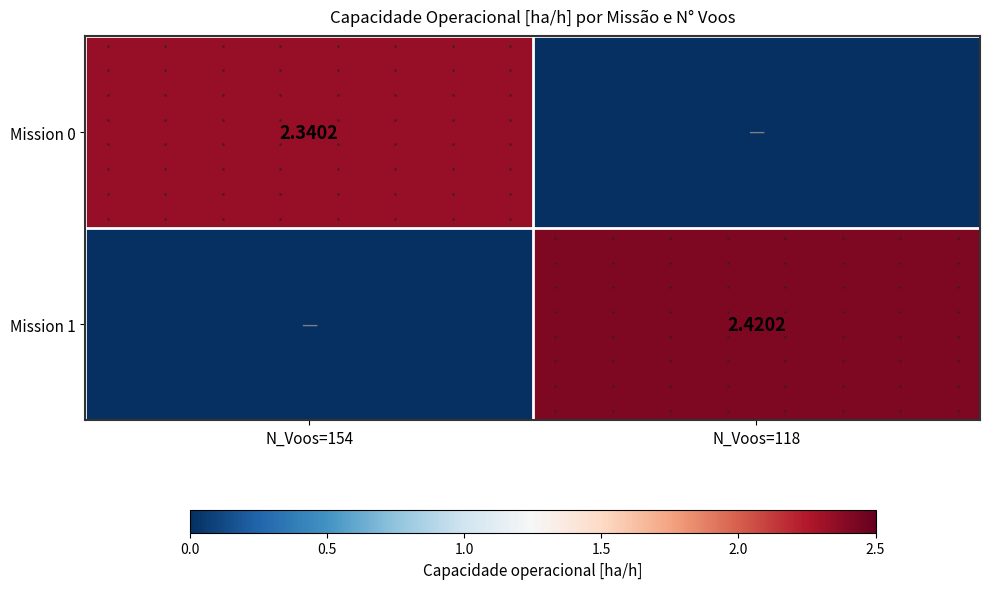

The Mission 0 series shows 0.7 at N_Voos=154. True or false?

False